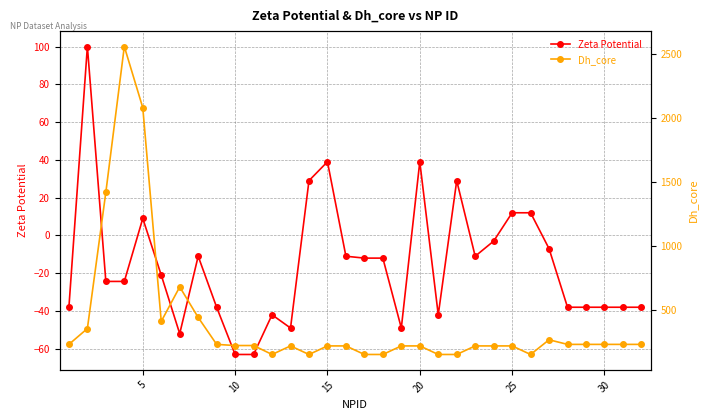

True or false: Zeta Potential has more than 2 points higher than both neighbors.

True